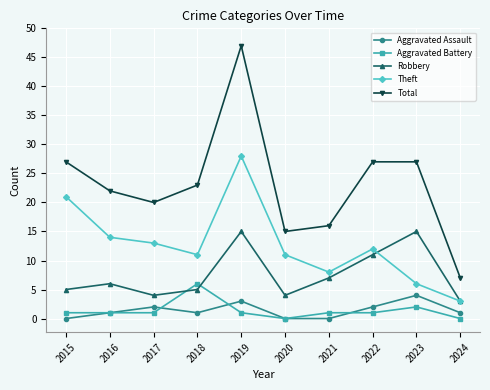

How many Aggravated Assault values are between 0 and 2?

8